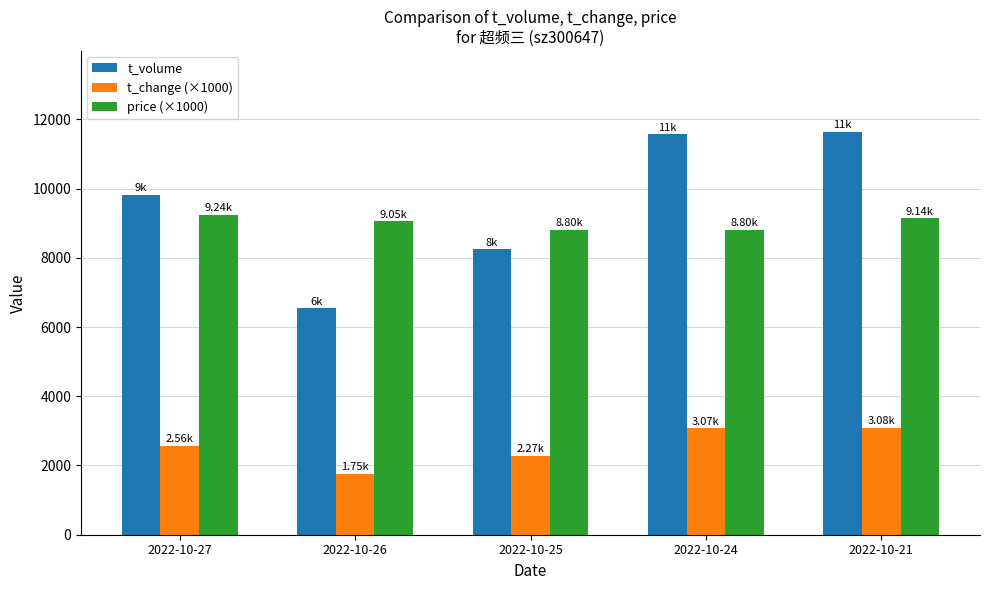

Is the value of t_change (×1000) at 2022-10-25 greater than the value of price (×1000) at 2022-10-27?

No